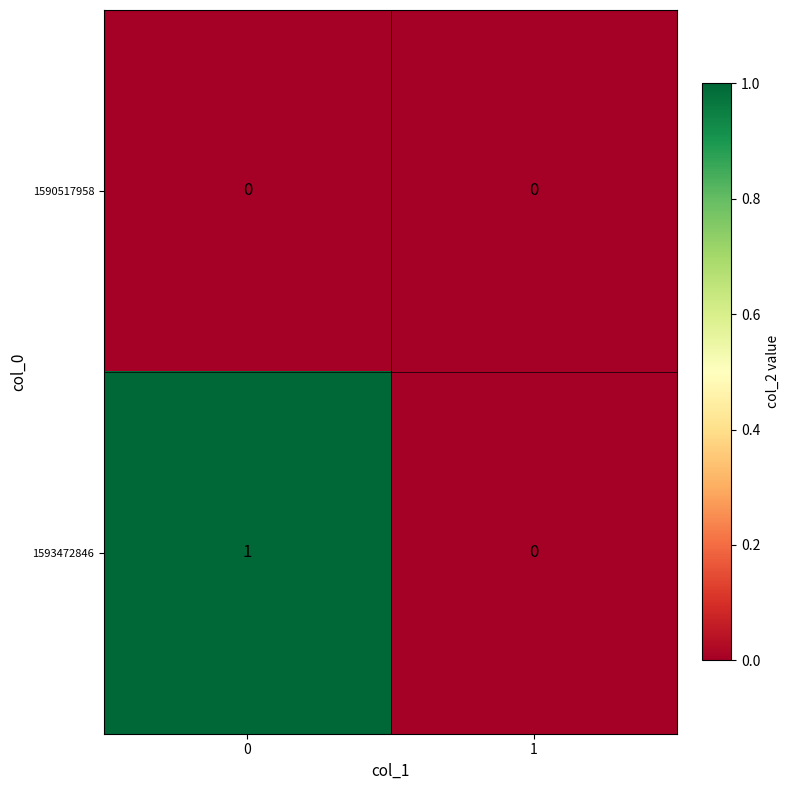

The value of 1590517958 at 0 is 0. True or false?

True